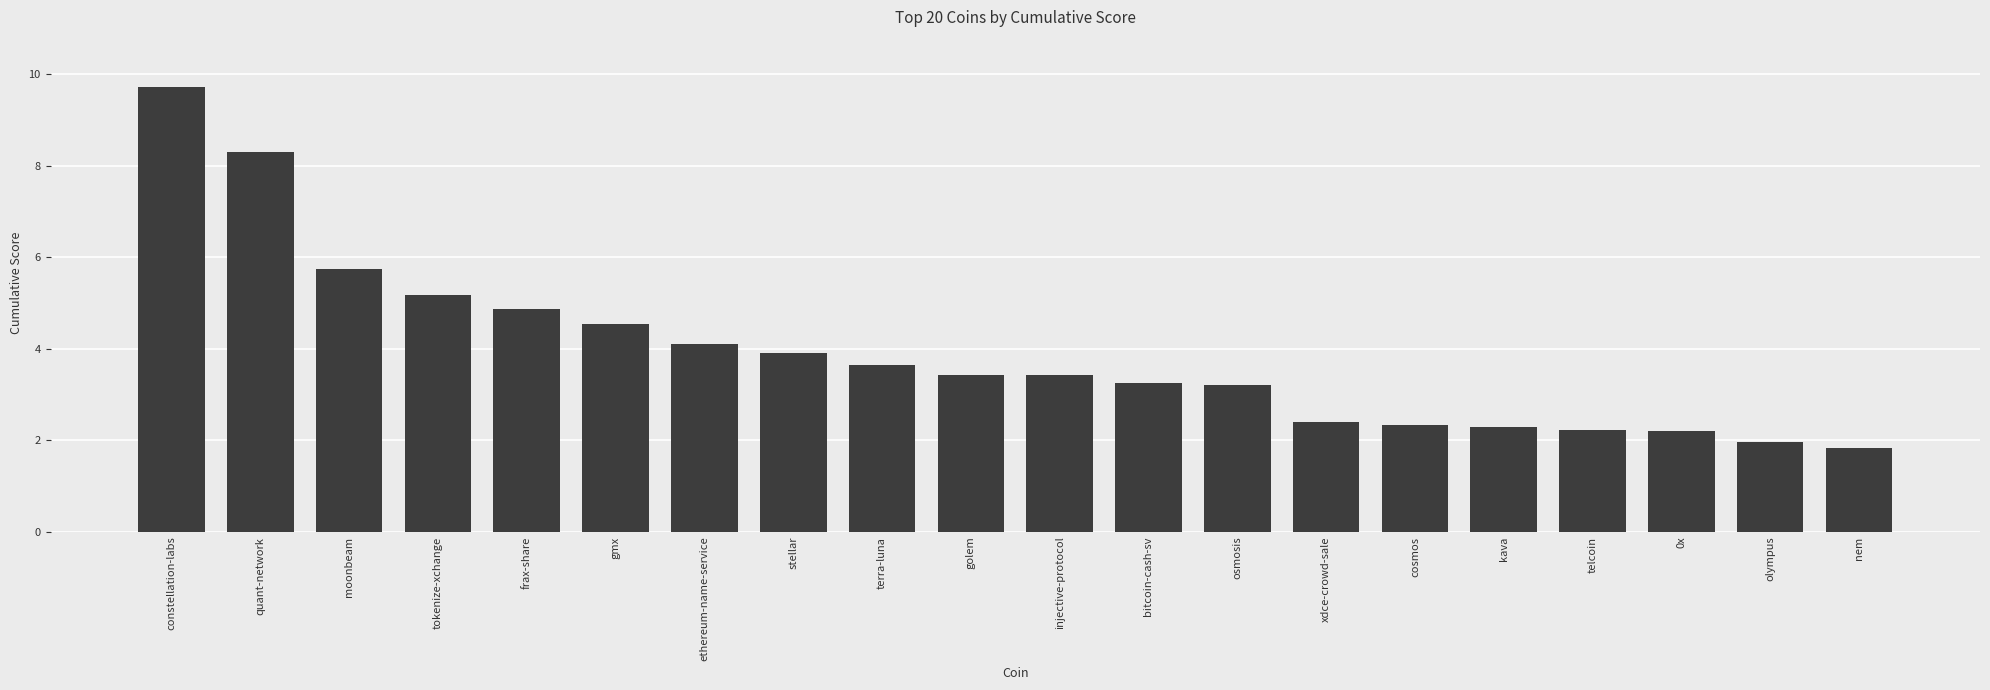

What is the difference between the values at quant-network and 0x?

6.1